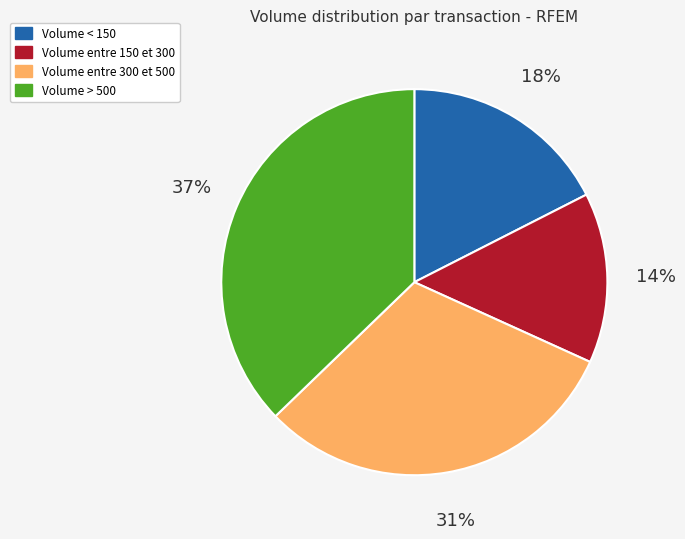

To the nearest percent, what is the difference between the largest and smallest slice percentages?

23%